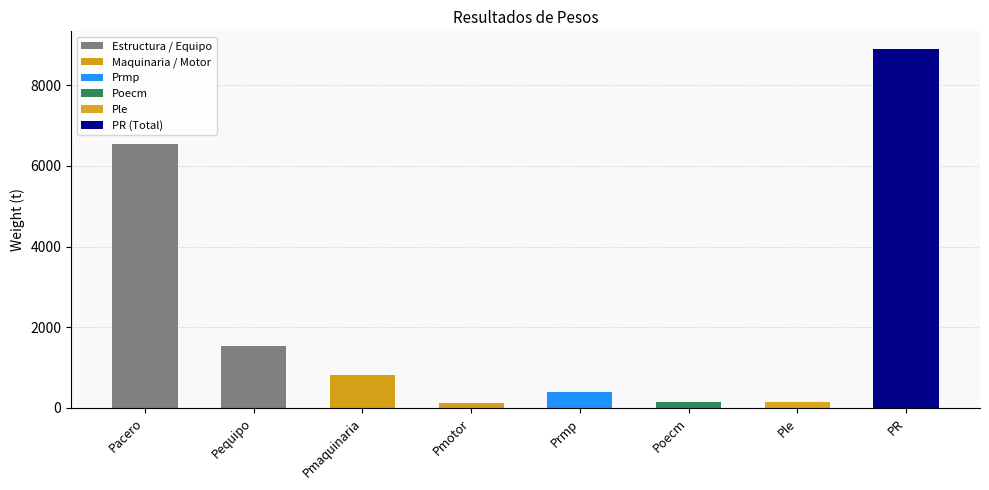

Where is the data nearest to the value 4509?

Pacero